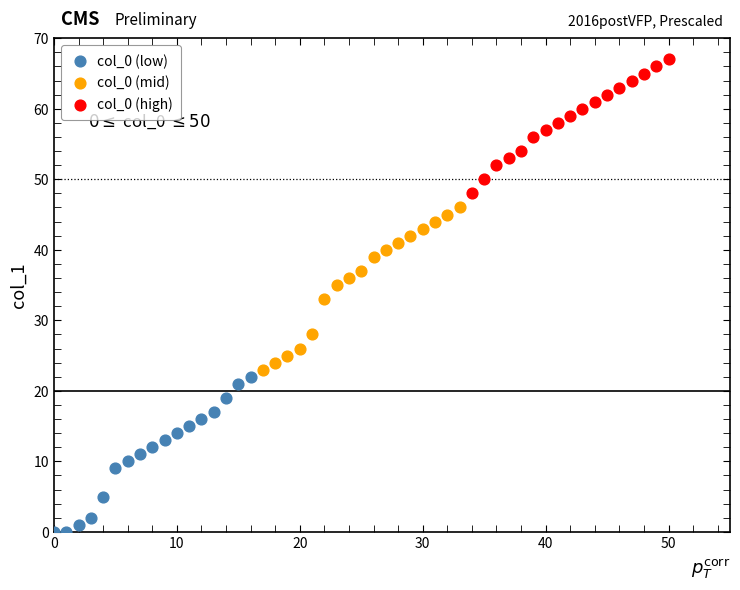

Which series reaches the maximum Y coordinate?

col_0 (high)